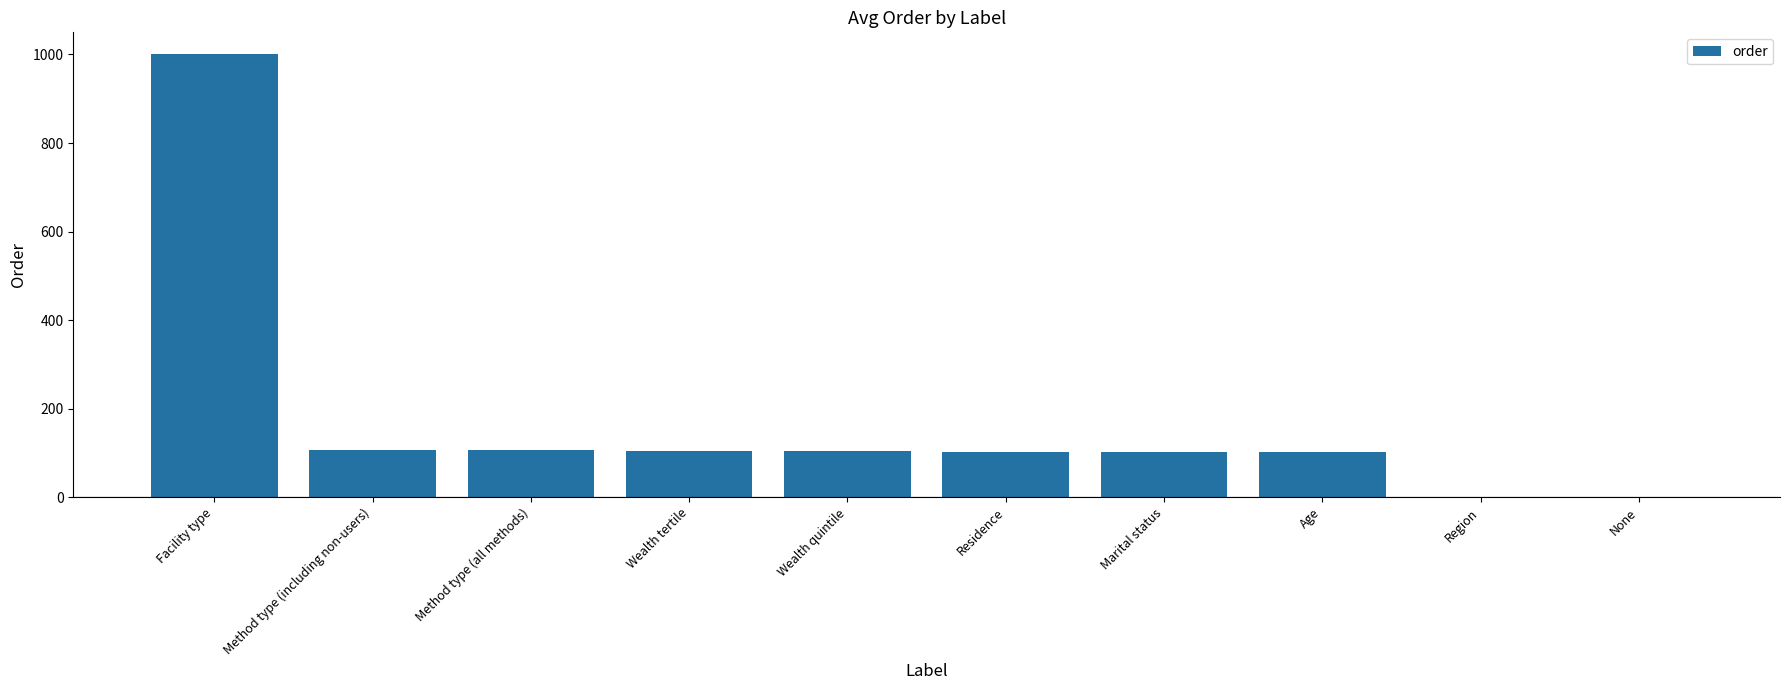

What is the sum of all values?

1729